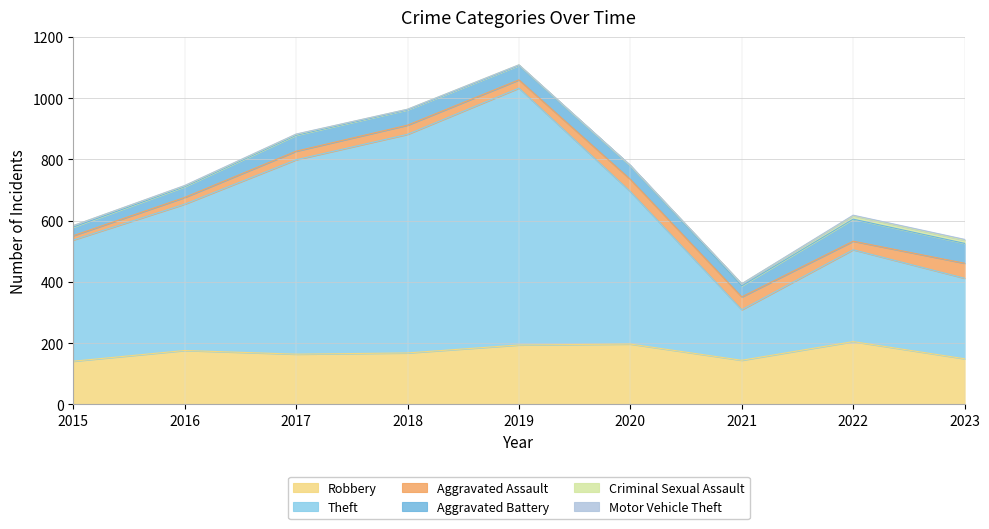

What is the difference between the Theft values at 2018 and 2015?

318